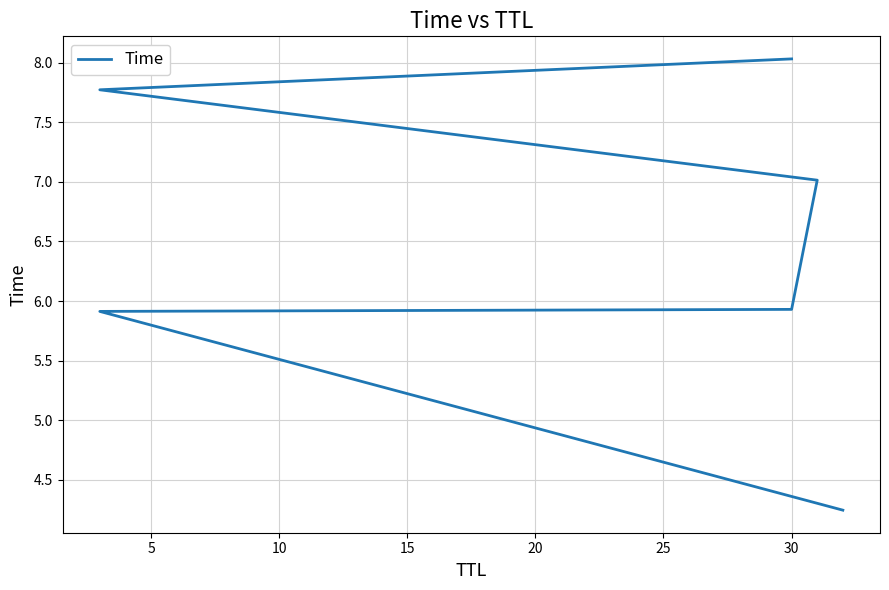

What is the value of the 1st point from the left?

4.2